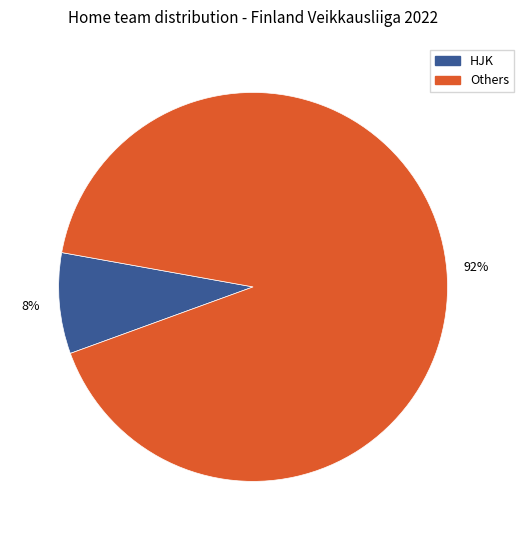

Rank the categories by value from highest to lowest.

Others, HJK